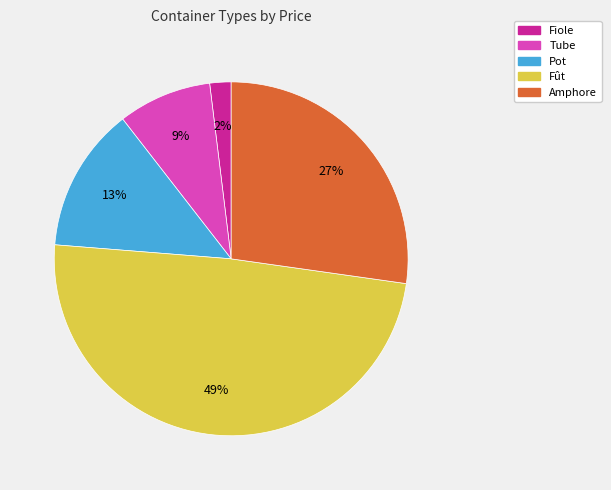

True or false: Tube accounts for 9% of the total.

True